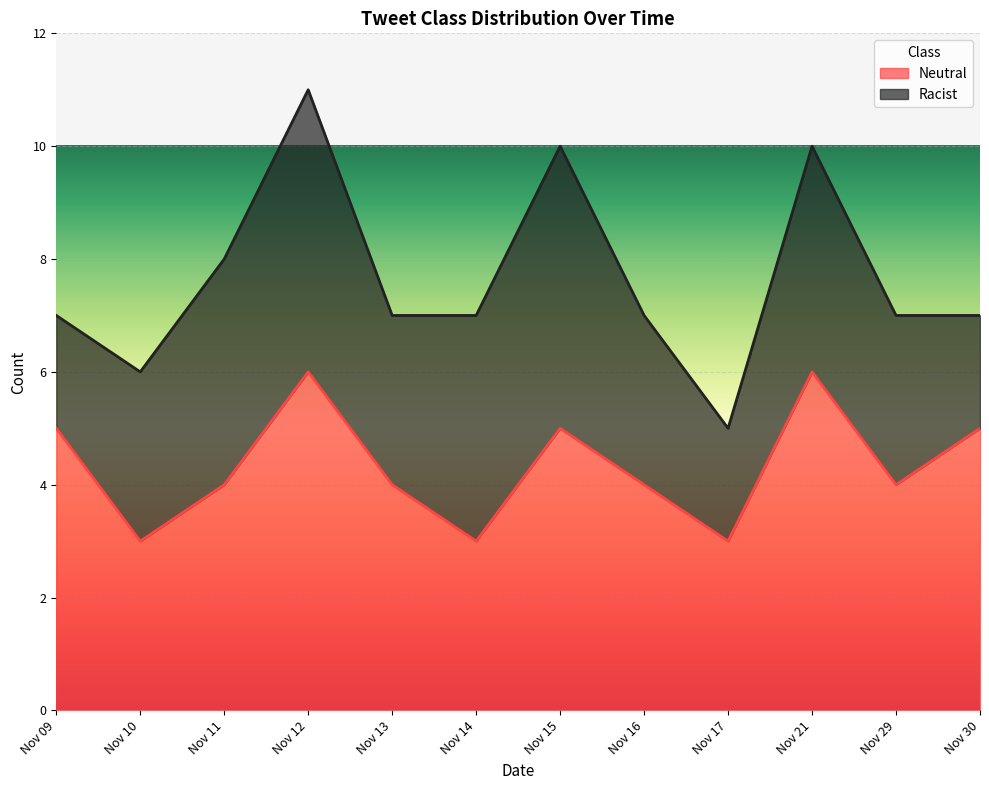

True or false: the data shows 7 at Nov 29.

False